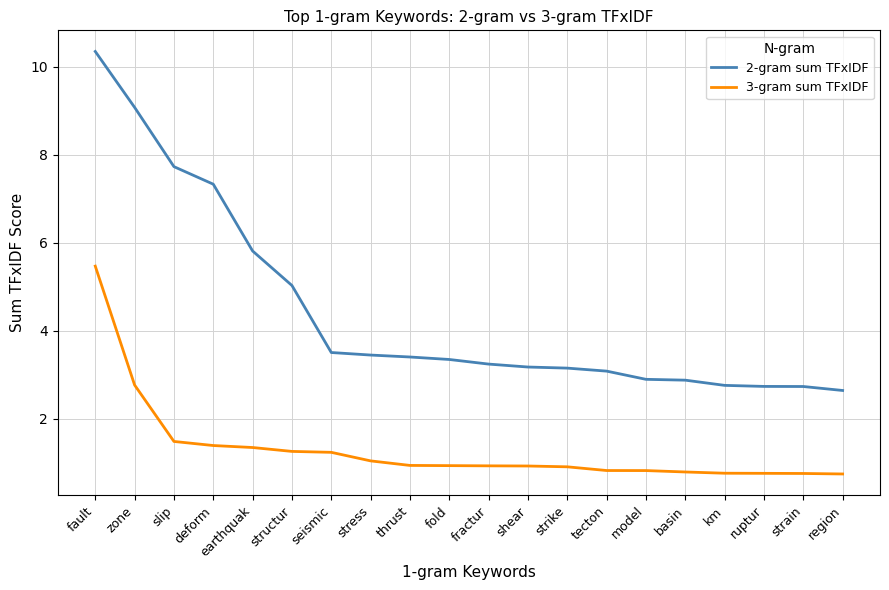

What is the spread (max minus min) of values at thrust?

2.5